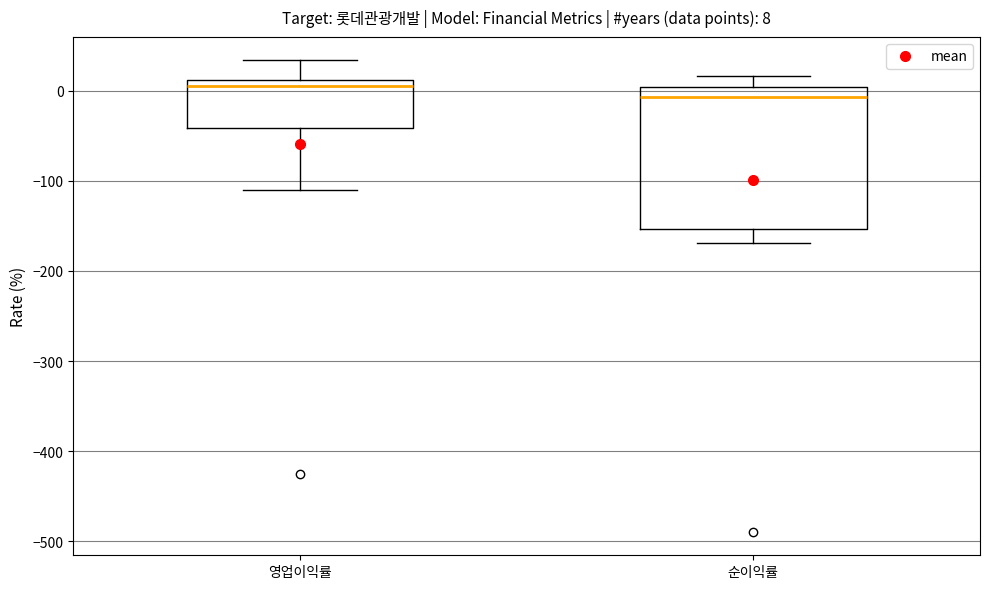

Which box is the tallest, from its lower edge to its upper edge?

순이익률